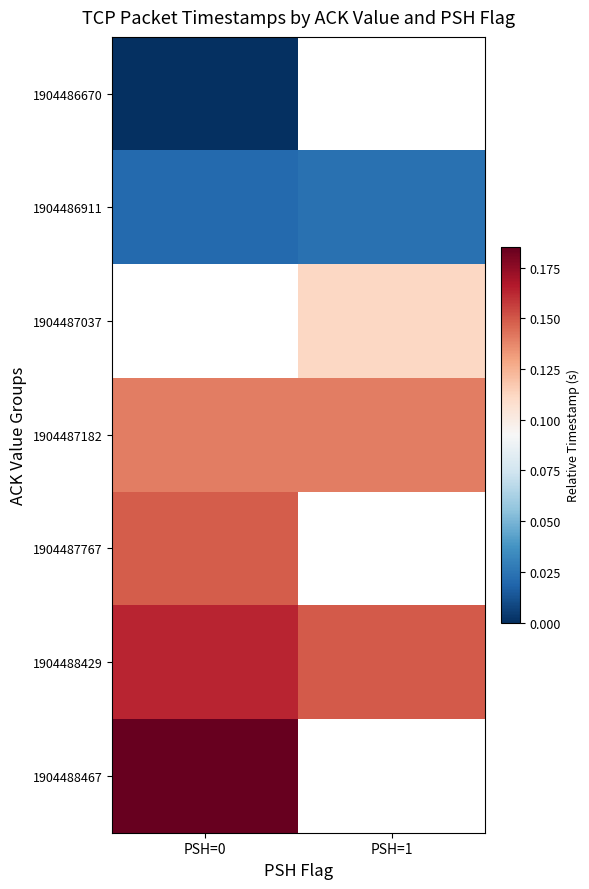

At which label does 1904487037 first exceed 0?

PSH=1